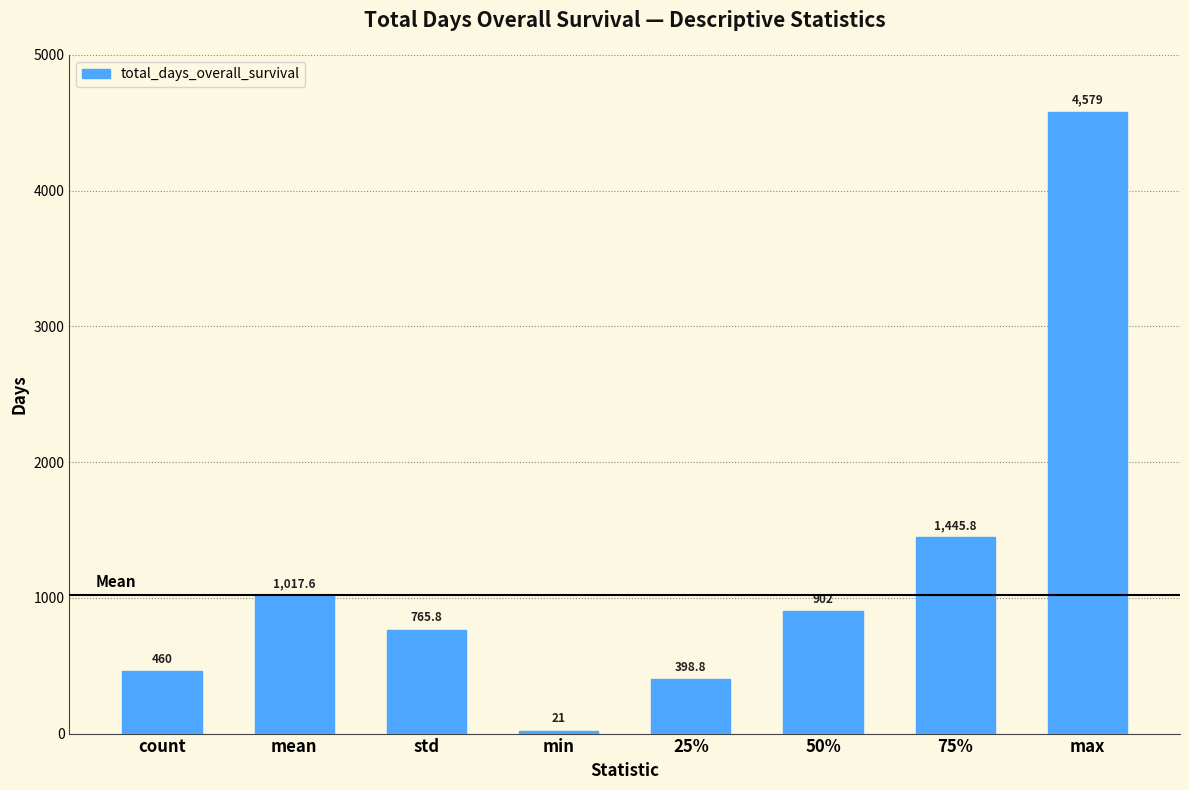

Rank the categories by value from highest to lowest.

max, 75%, mean, 50%, std, count, 25%, min